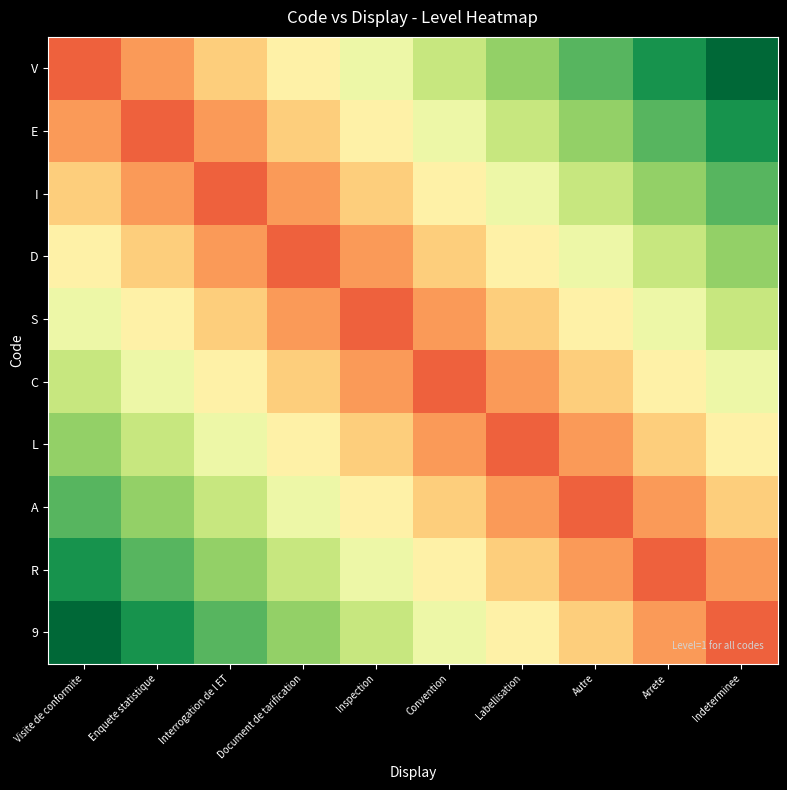

Reading left to right, list all the values displayed in this chart.

V: Visite de conformite=0.2	Enquete statistique=0.3	Interrogation de l ET=0.4	Document de tarification=0.5	Inspection=0.5	Convention=0.6	Labellisation=0.7	Autre=0.8	Arrete=0.9	Indeterminee=1.0
E: Visite de conformite=0.3	Enquete statistique=0.2	Interrogation de l ET=0.3	Document de tarification=0.4	Inspection=0.5	Convention=0.5	Labellisation=0.6	Autre=0.7	Arrete=0.8	Indeterminee=0.9
I: Visite de conformite=0.4	Enquete statistique=0.3	Interrogation de l ET=0.2	Document de tarification=0.3	Inspection=0.4	Convention=0.5	Labellisation=0.5	Autre=0.6	Arrete=0.7	Indeterminee=0.8
D: Visite de conformite=0.5	Enquete statistique=0.4	Interrogation de l ET=0.3	Document de tarification=0.2	Inspection=0.3	Convention=0.4	Labellisation=0.5	Autre=0.5	Arrete=0.6	Indeterminee=0.7
S: Visite de conformite=0.5	Enquete statistique=0.5	Interrogation de l ET=0.4	Document de tarification=0.3	Inspection=0.2	Convention=0.3	Labellisation=0.4	Autre=0.5	Arrete=0.5	Indeterminee=0.6
C: Visite de conformite=0.6	Enquete statistique=0.5	Interrogation de l ET=0.5	Document de tarification=0.4	Inspection=0.3	Convention=0.2	Labellisation=0.3	Autre=0.4	Arrete=0.5	Indeterminee=0.5
L: Visite de conformite=0.7	Enquete statistique=0.6	Interrogation de l ET=0.5	Document de tarification=0.5	Inspection=0.4	Convention=0.3	Labellisation=0.2	Autre=0.3	Arrete=0.4	Indeterminee=0.5
A: Visite de conformite=0.8	Enquete statistique=0.7	Interrogation de l ET=0.6	Document de tarification=0.5	Inspection=0.5	Convention=0.4	Labellisation=0.3	Autre=0.2	Arrete=0.3	Indeterminee=0.4
R: Visite de conformite=0.9	Enquete statistique=0.8	Interrogation de l ET=0.7	Document de tarification=0.6	Inspection=0.5	Convention=0.5	Labellisation=0.4	Autre=0.3	Arrete=0.2	Indeterminee=0.3
9: Visite de conformite=1.0	Enquete statistique=0.9	Interrogation de l ET=0.8	Document de tarification=0.7	Inspection=0.6	Convention=0.5	Labellisation=0.5	Autre=0.4	Arrete=0.3	Indeterminee=0.2